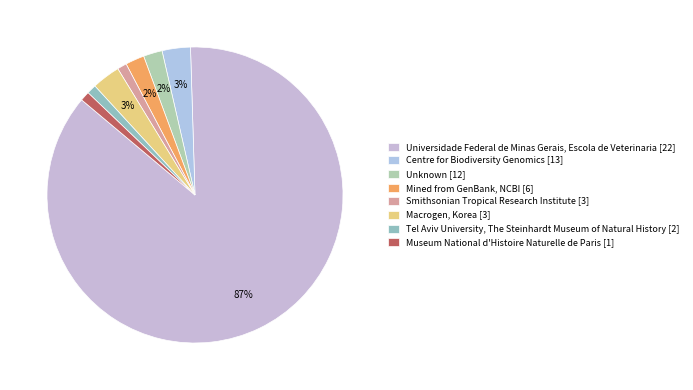

How many slices are in this pie chart?

8